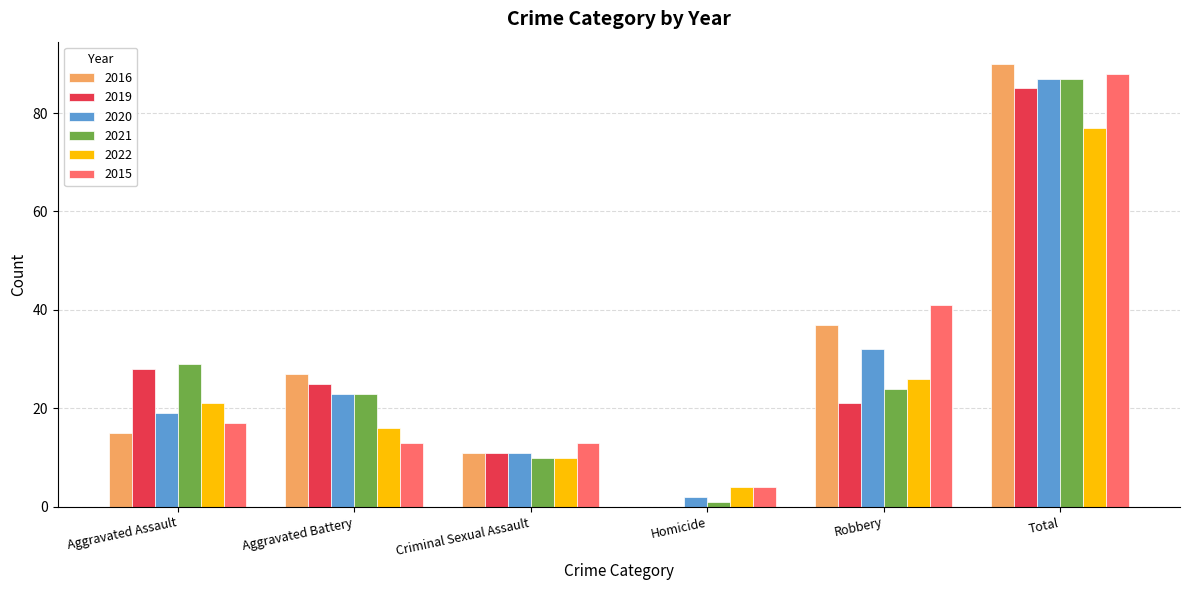

Does the chart contain stacked bars?

No